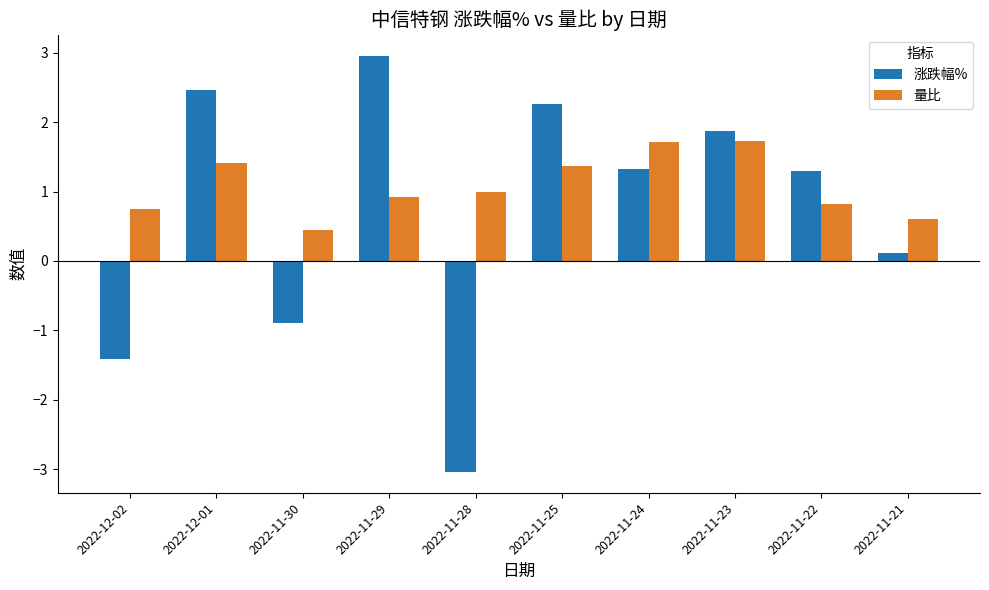

What is the value of the 涨跌幅% bar at the 3rd from the left?

-0.9